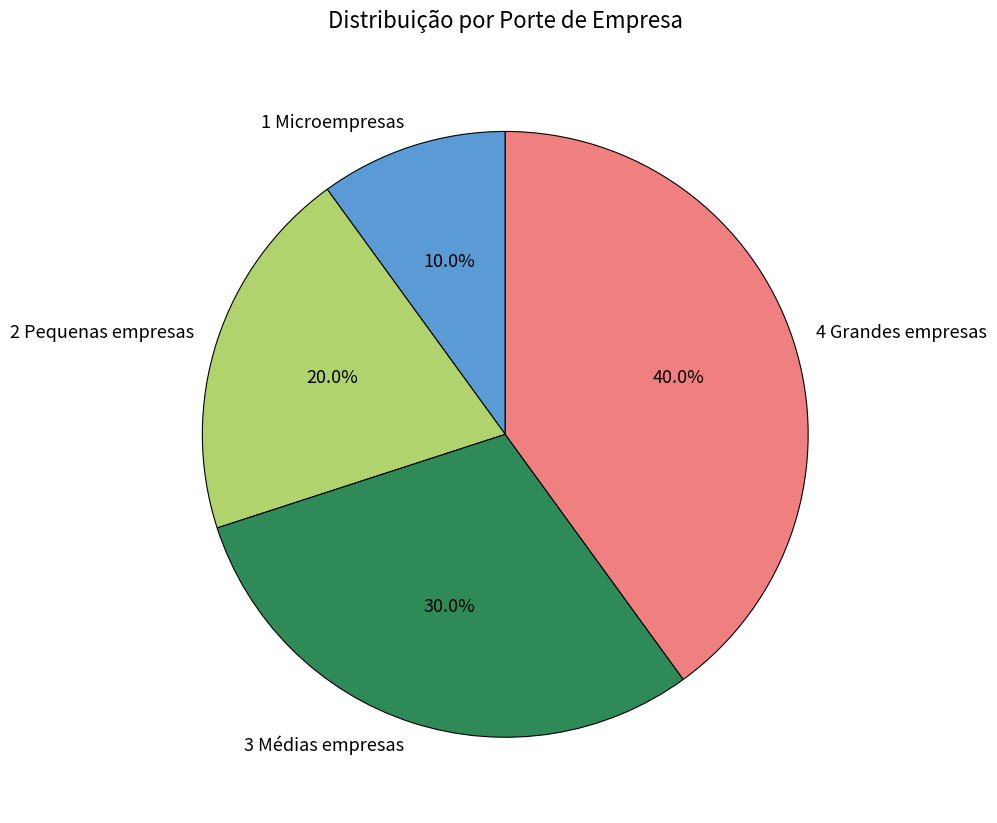

How much of the chart is everything except 2 Pequenas empresas?

80.0%